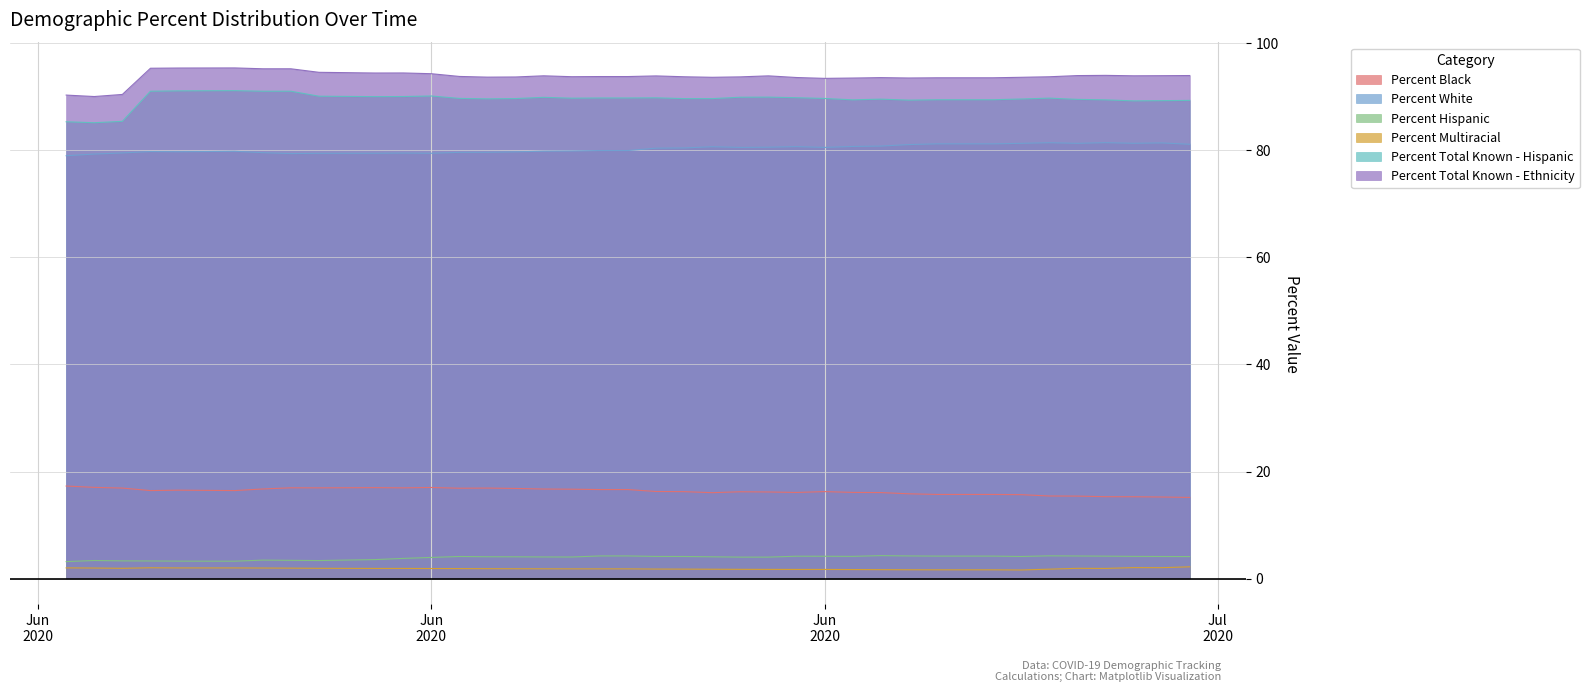

What is the lowest value of the Percent Multiracial series?

1.6